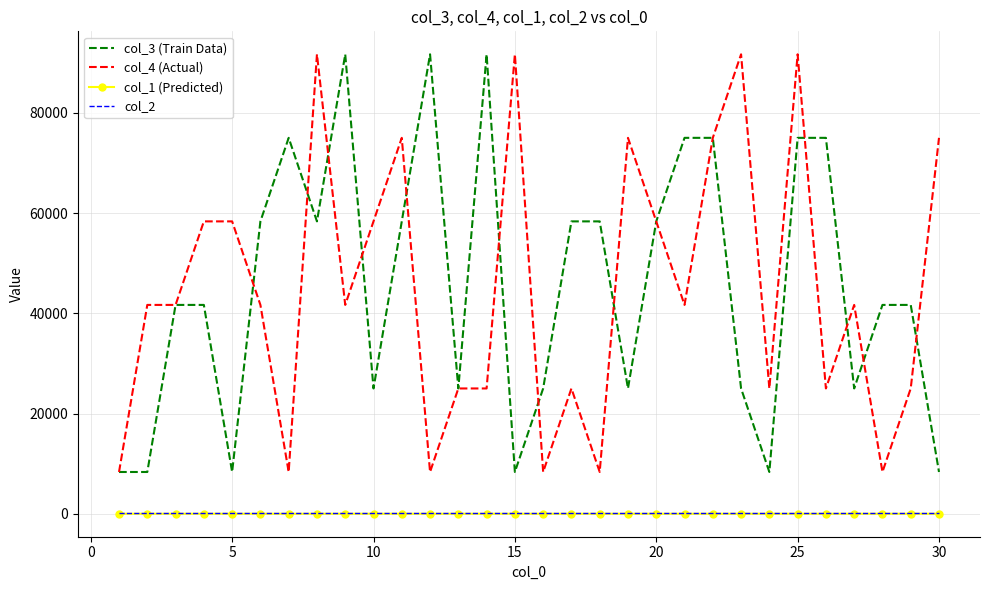

What is the greatest value displayed?

91666.7